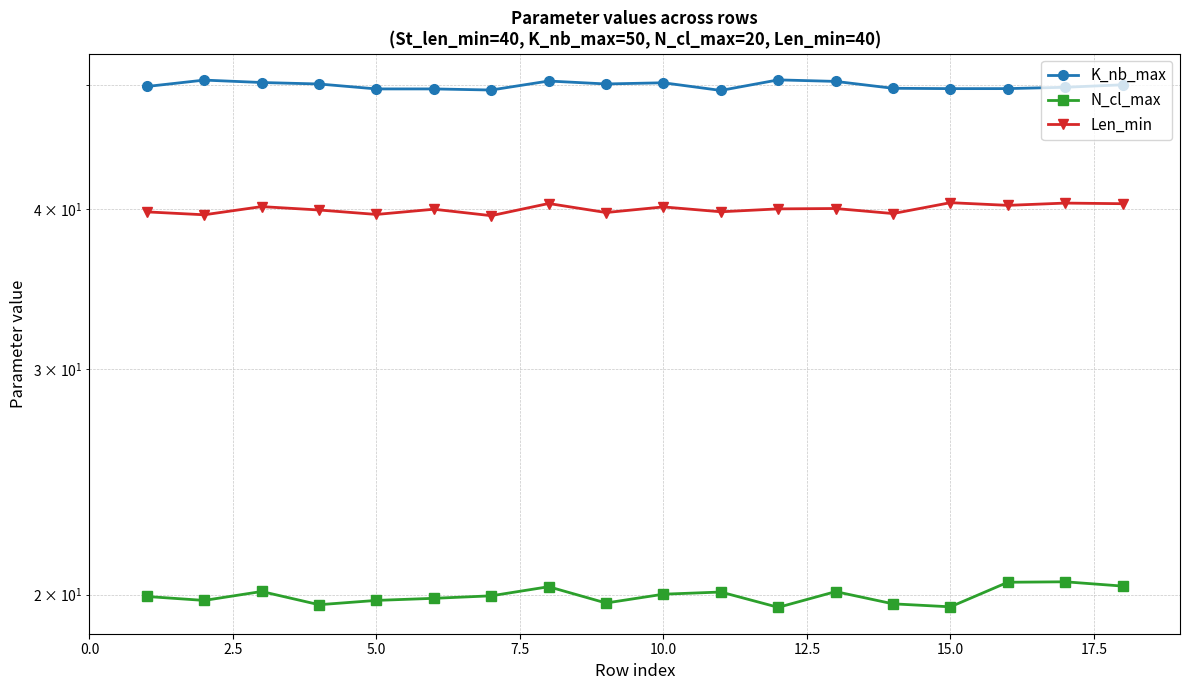

The K_nb_max series shows 14.9 at 15. True or false?

False